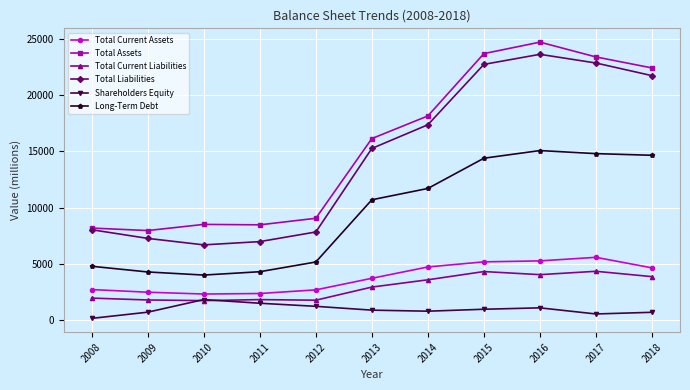

Rank the series by their maximum value, from lowest to highest.

Shareholders Equity, Total Current Liabilities, Total Current Assets, Long-Term Debt, Total Liabilities, Total Assets